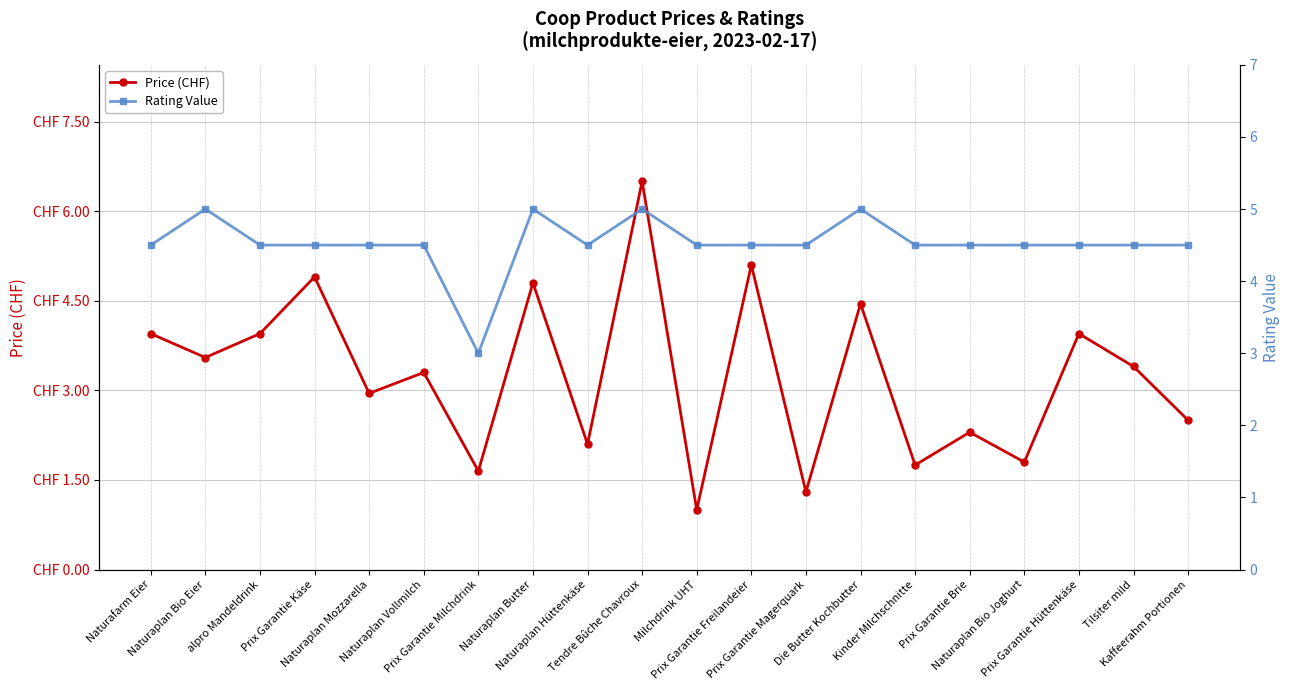

True or false: Price (CHF) and Rating Value intersect in this chart.

True